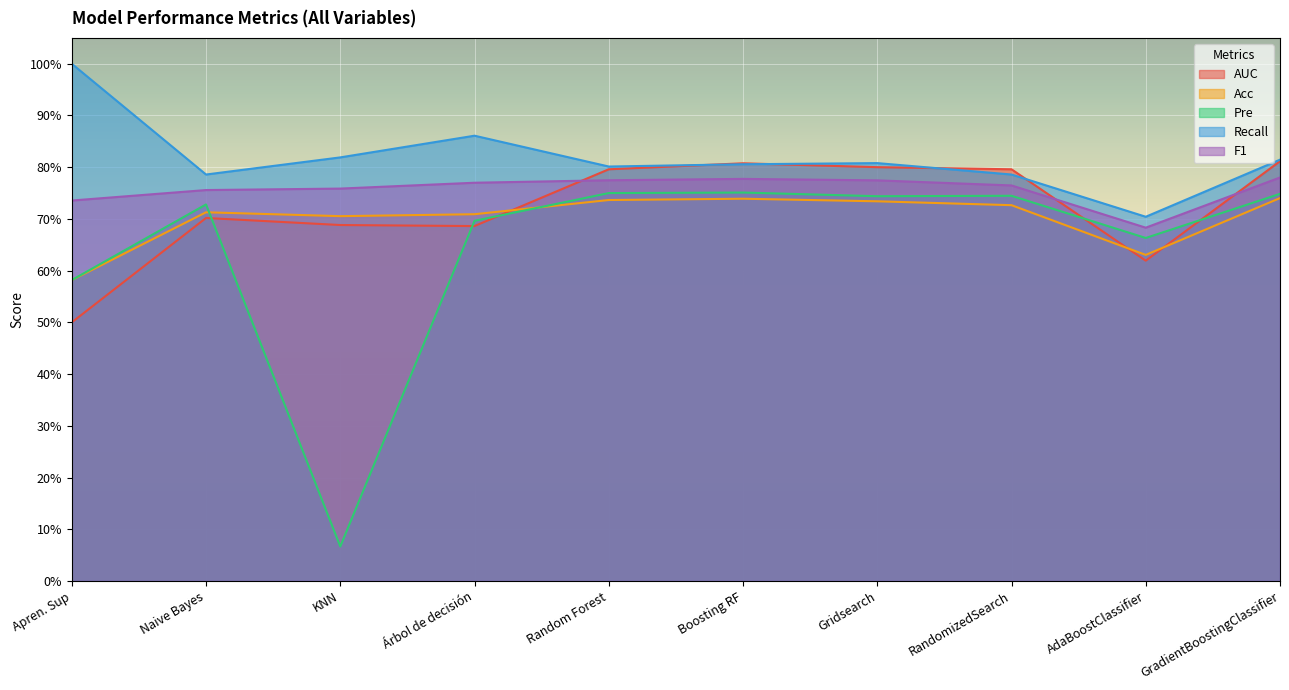

Is it true that F1 equals 0.7 at Apren. Sup?

True